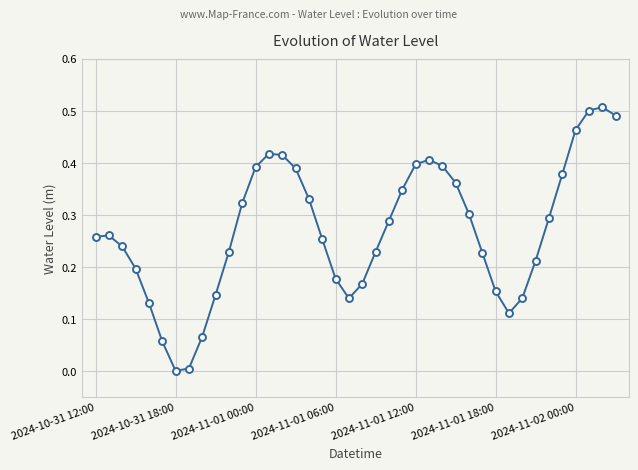

True or false: there are more than 1 points higher than both neighbors.

True